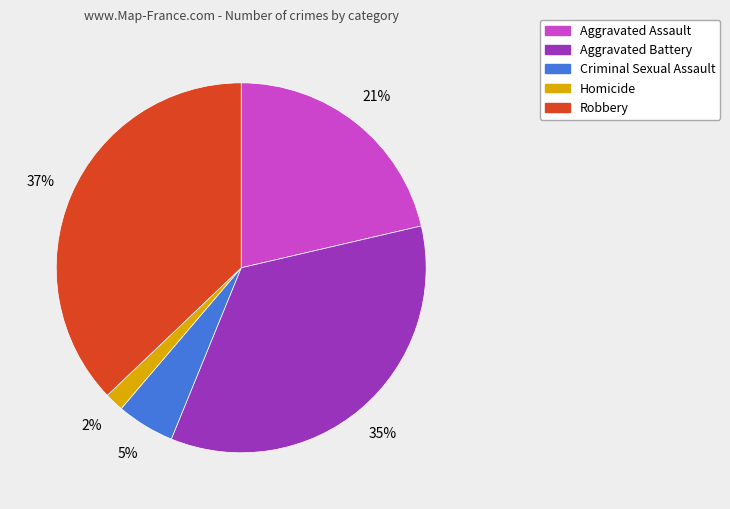

Count the number of slices in the pie.

5